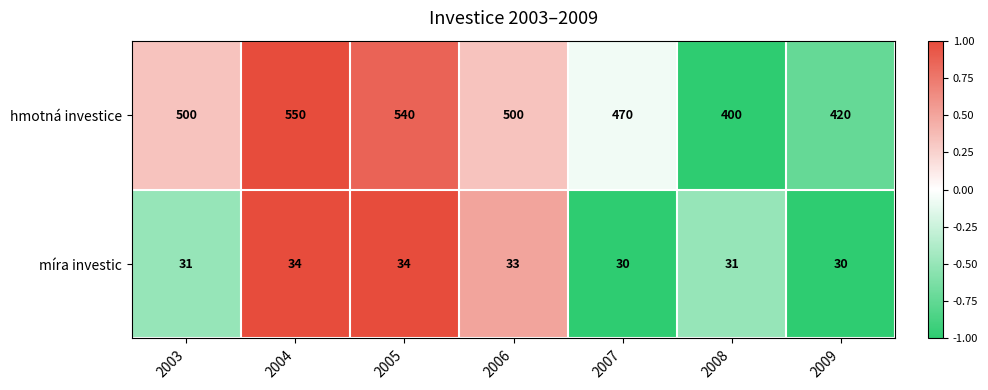

How many míra investic values are between 30 and 34?

7